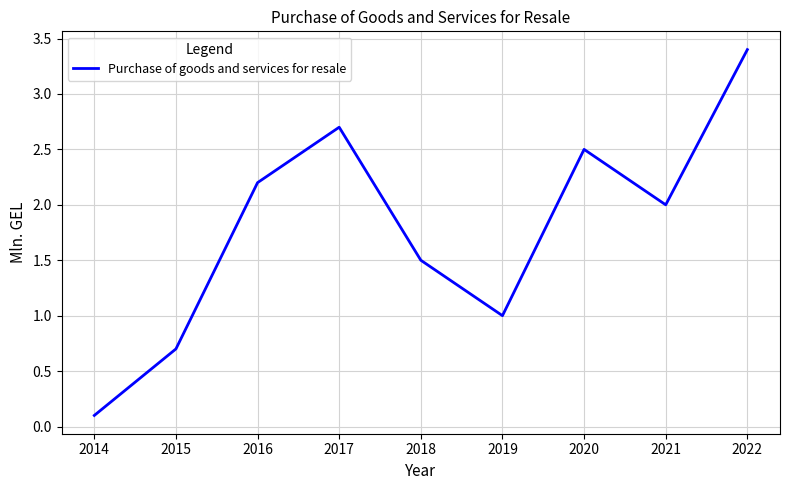

Which category has the lowest value across all series?

2014